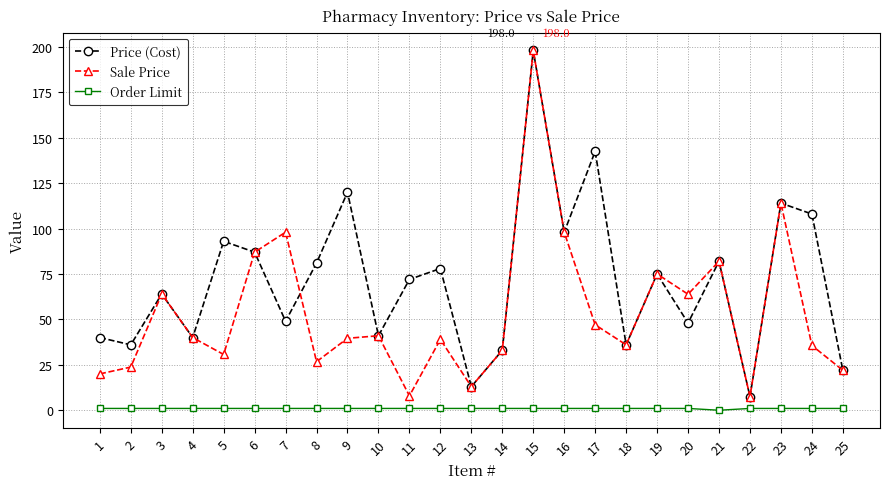

True or false: Order Limit and Sale Price cross at least once.

False